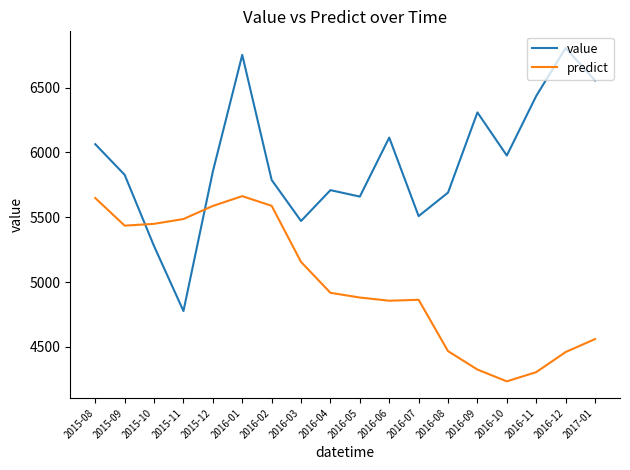

Read the value value at 2016-08.

5689.9